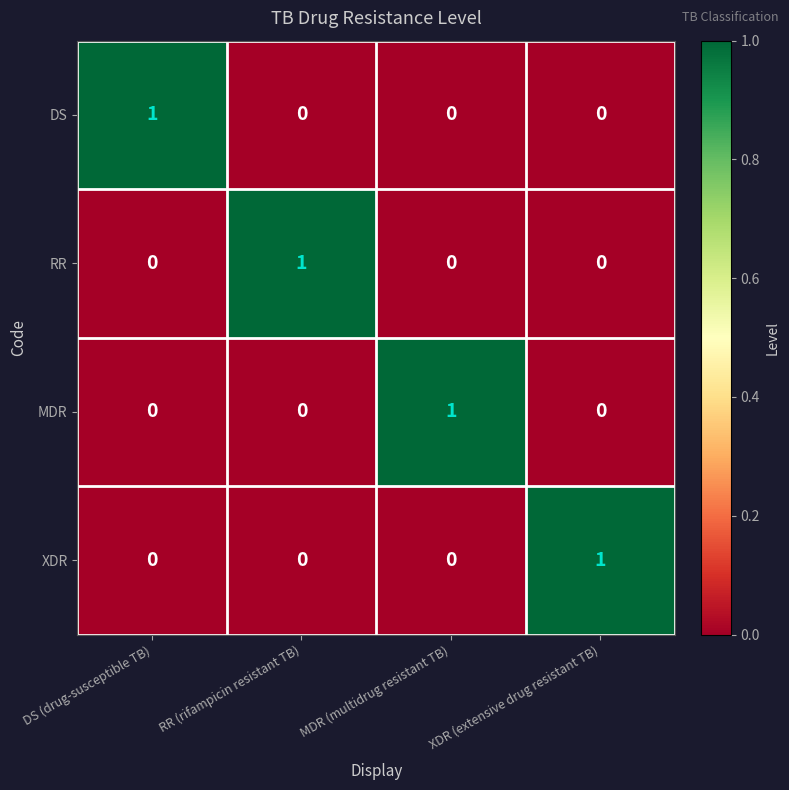

How many distinct data groups are displayed?

4